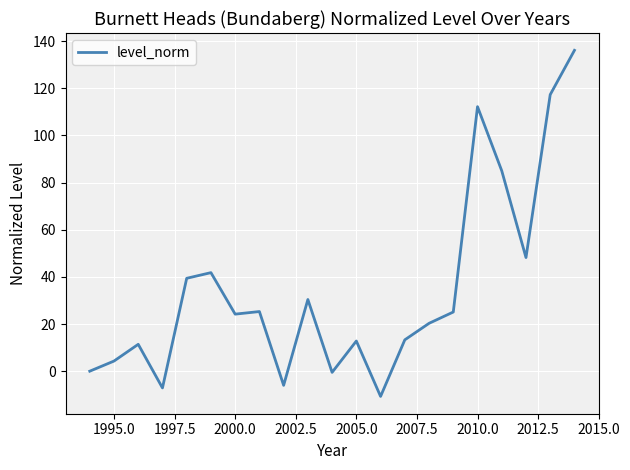

What is the minimum value shown in the chart?

-10.7